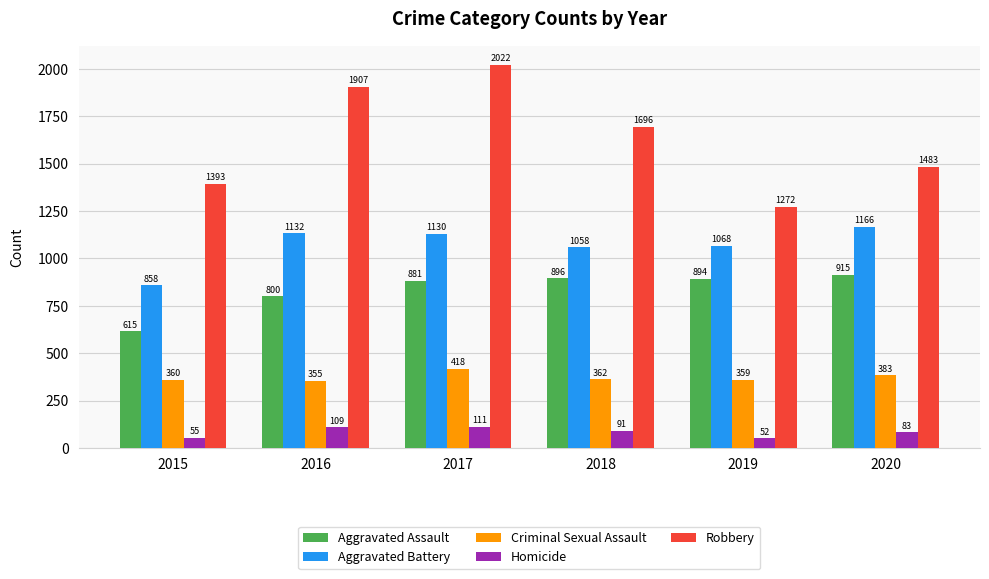

Which series has the largest range (max minus min)?

Robbery